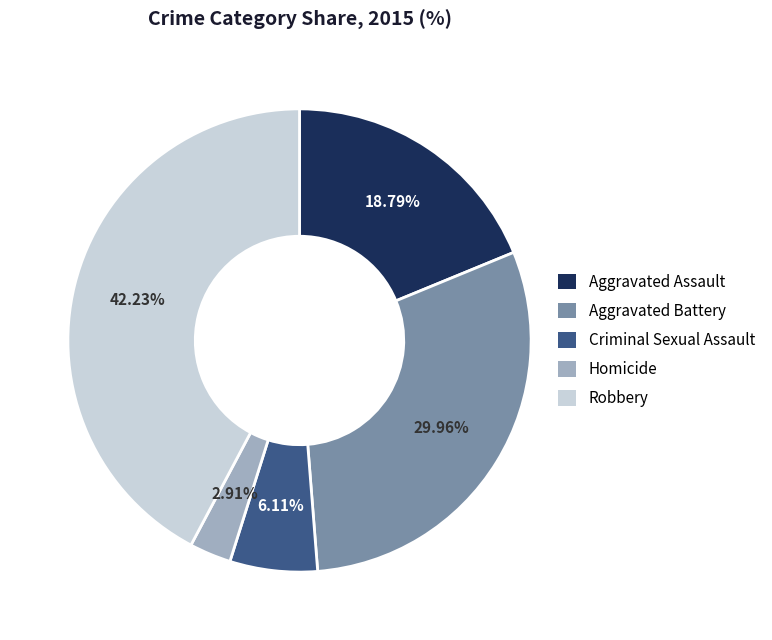

Is Aggravated Battery the majority of the pie?

No